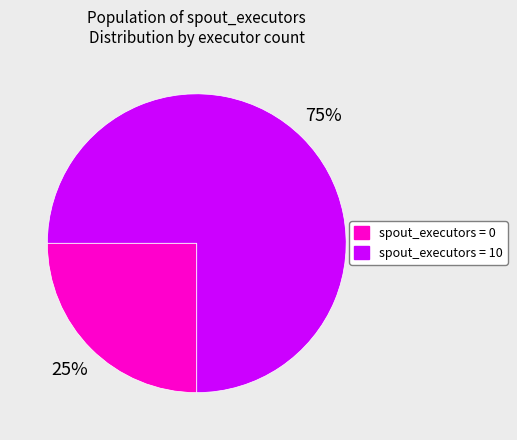

Is there a majority slice in this chart?

Yes